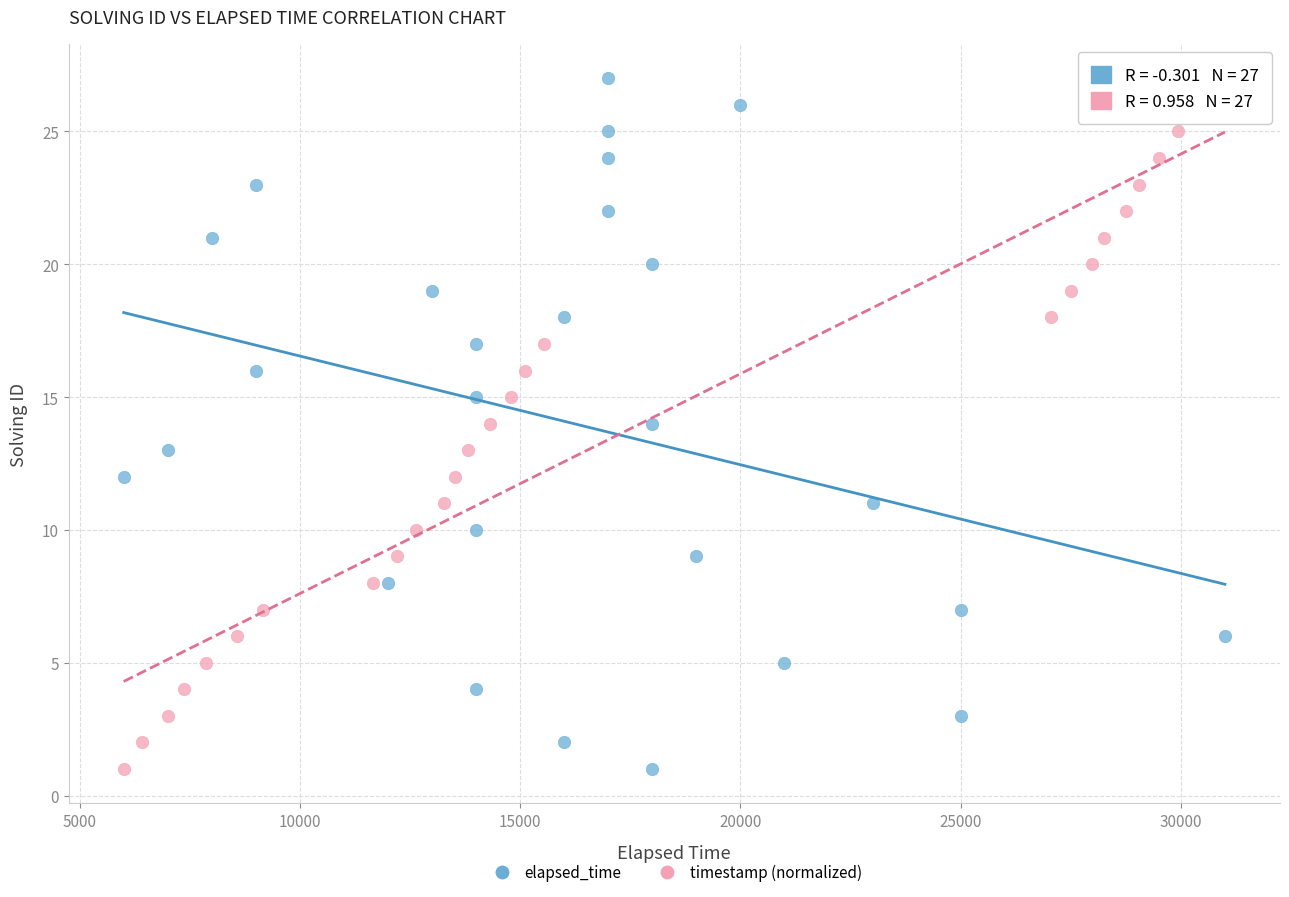

What are all the series names shown in the legend?

elapsed_time, timestamp (normalized)